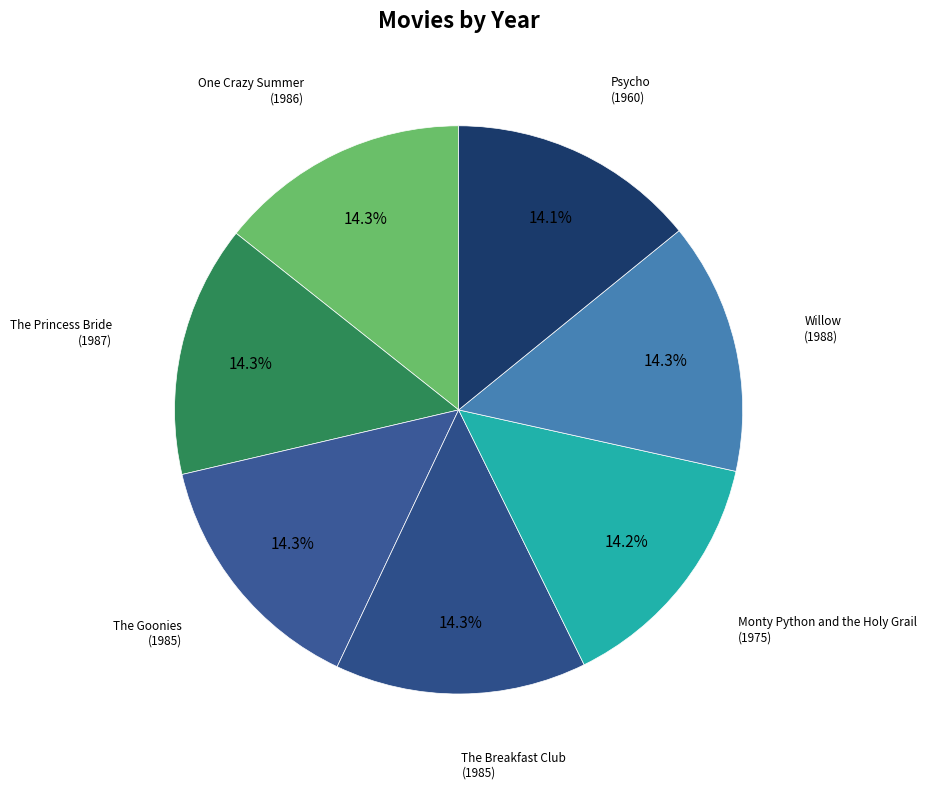

How many segments does this pie chart have?

7